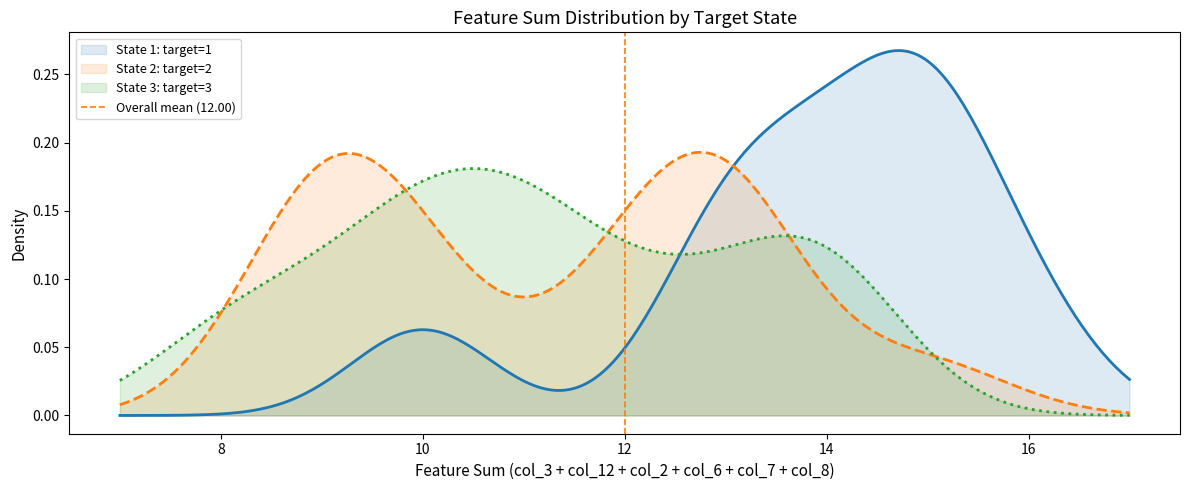

Count the values in the range 0 to 1.

2